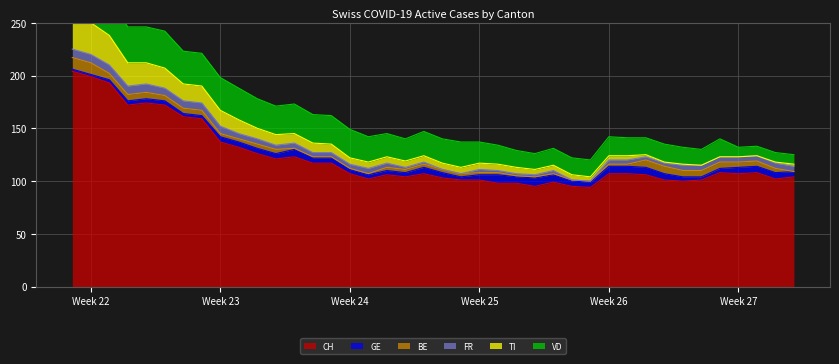

How many values in the BE series exceed 3?

18